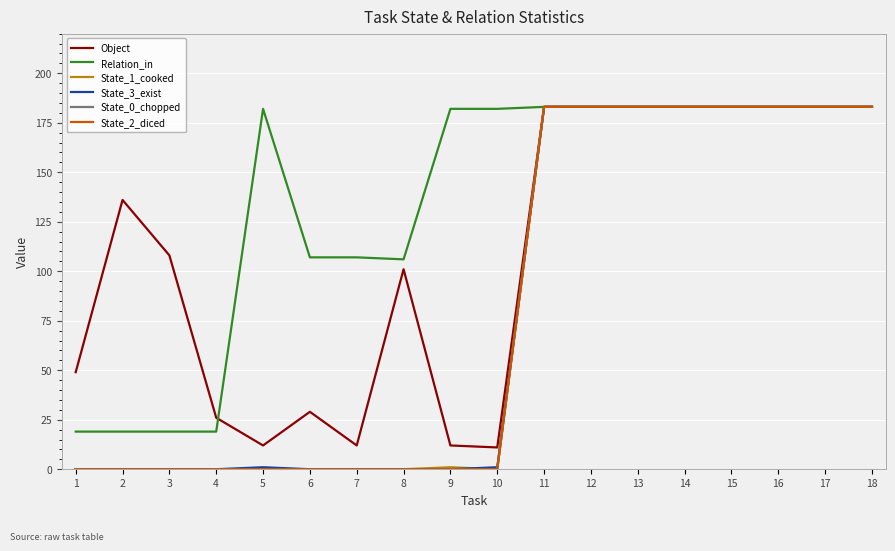

What is the approximate value of Relation_in at 4, to the nearest 5?

20